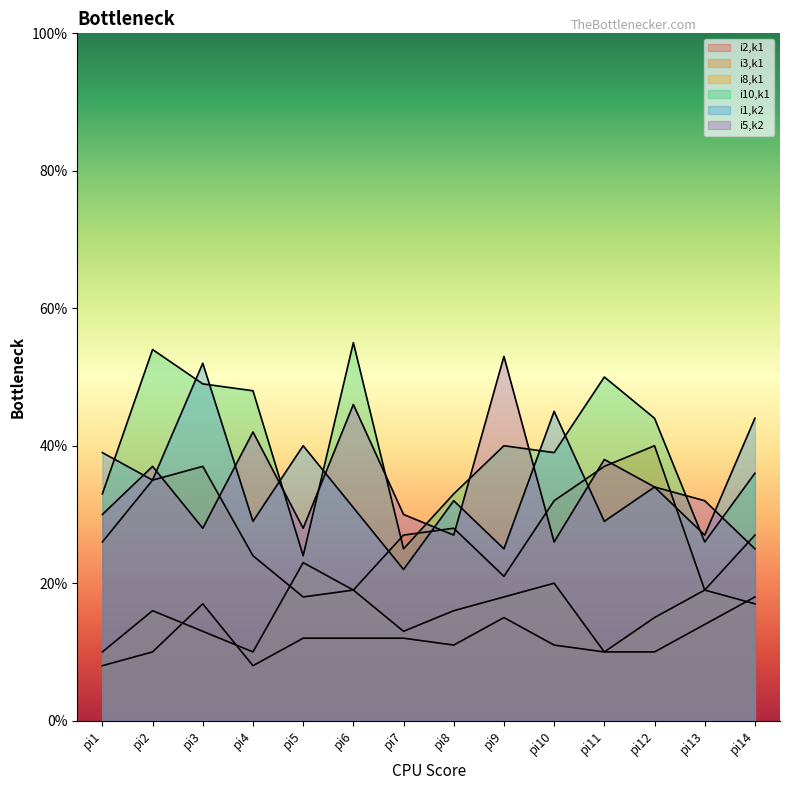

True or false: i10,k1 and i3,k1 intersect in this chart.

True